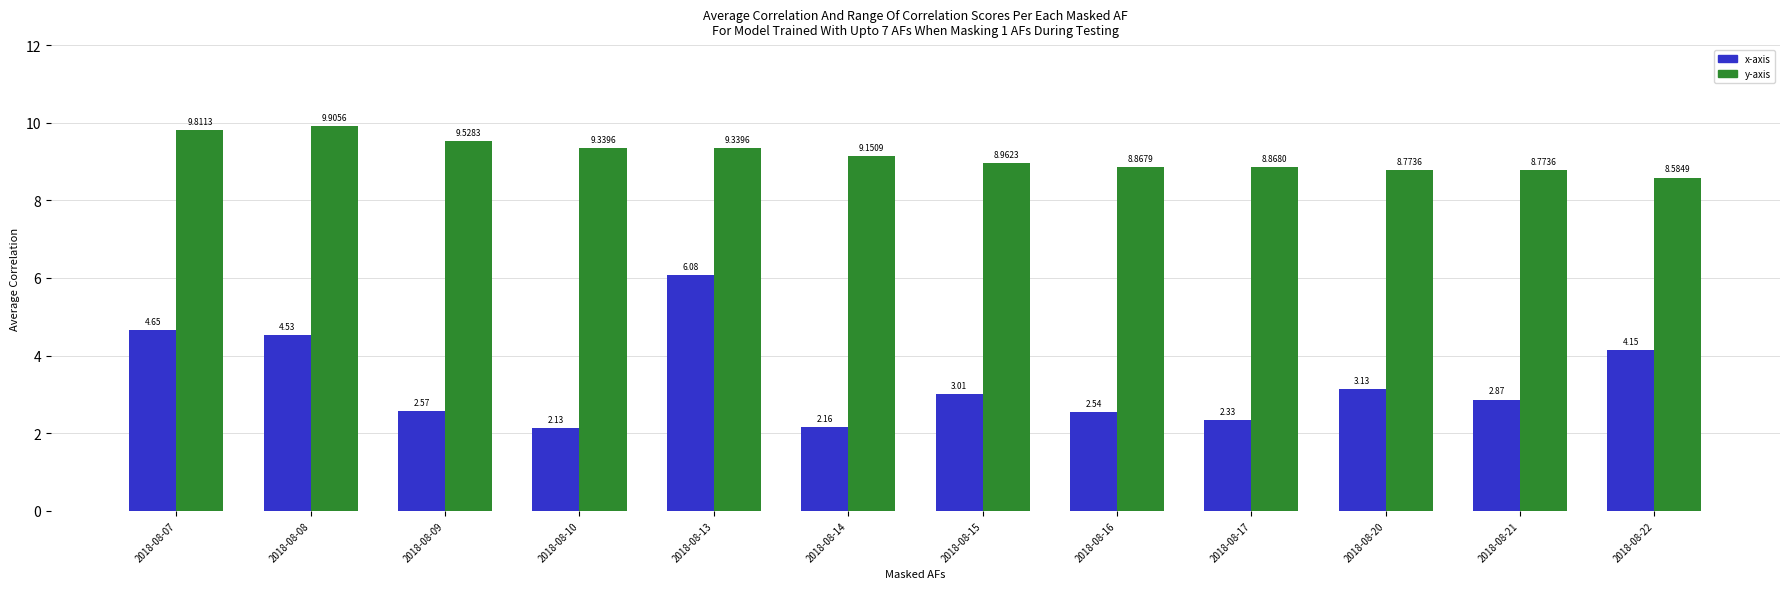

How many bars are there in each group?

2